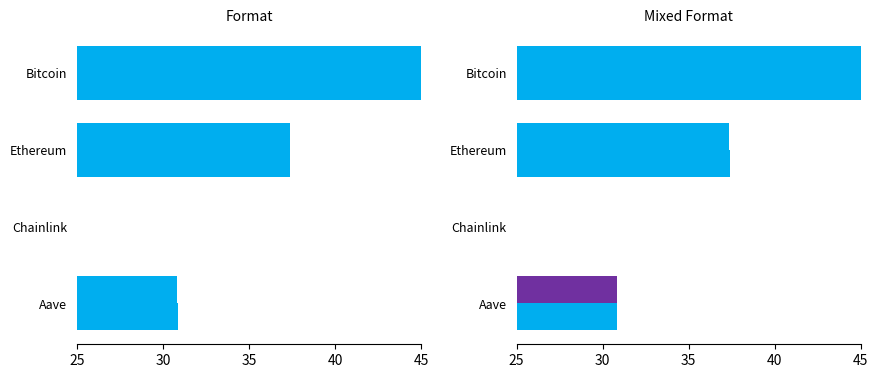

What is the value of the price24hAgo bar at the 1st from the left?

45.0